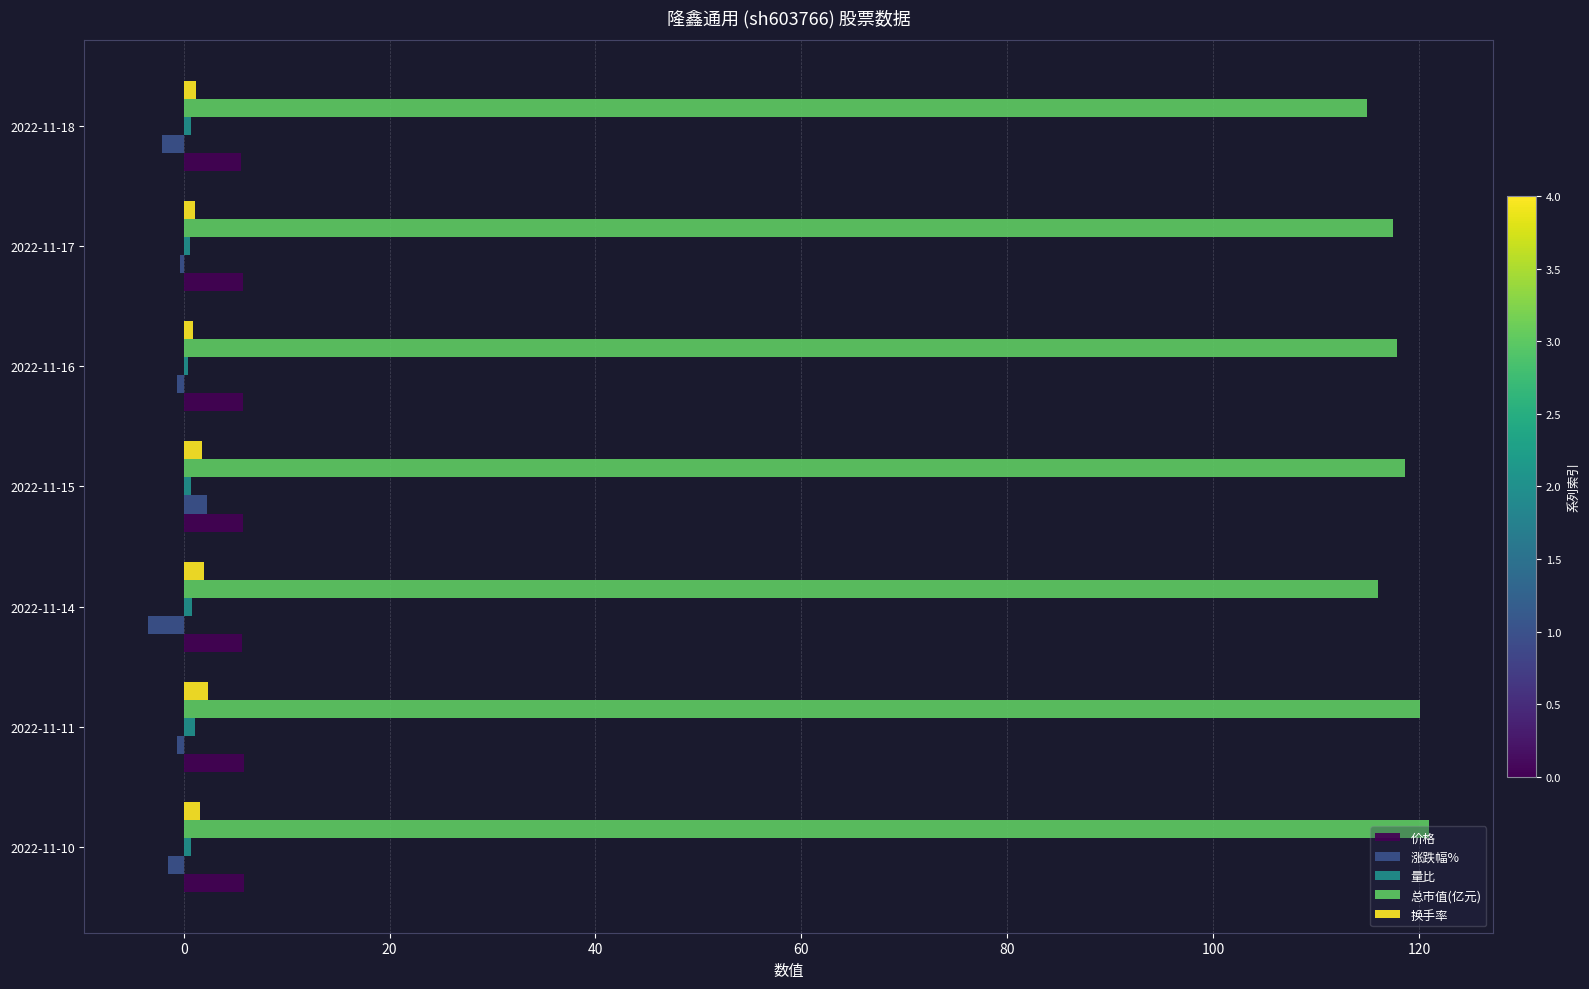

How many data points does each series have?

7